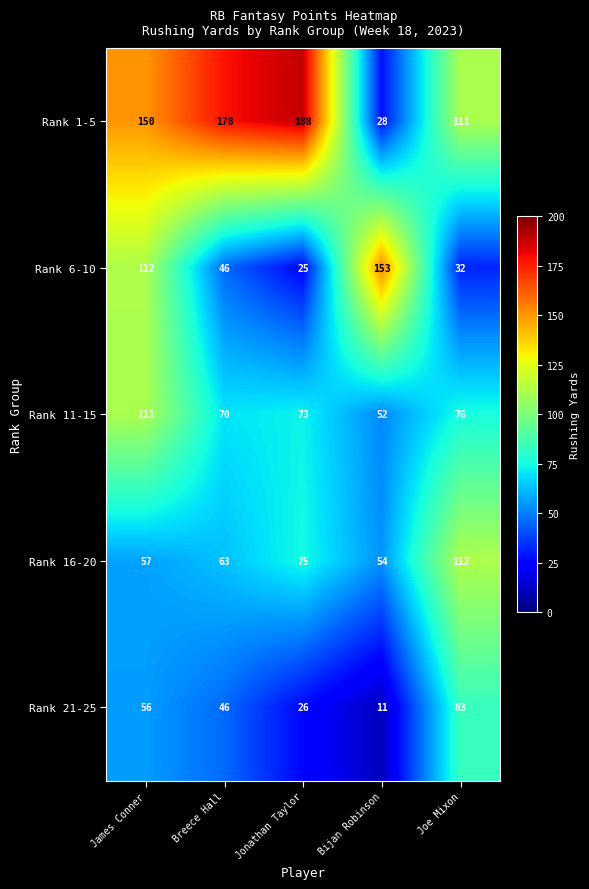

Which label corresponds to the largest value in the chart?

Jonathan Taylor